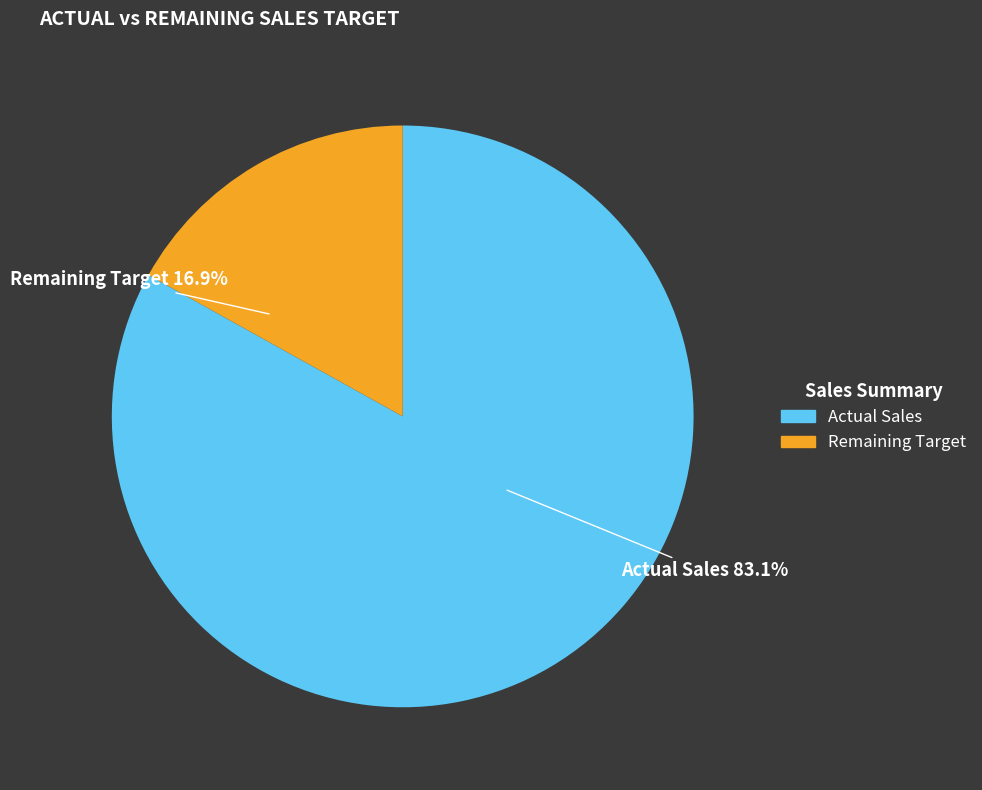

How many segments does this pie chart have?

2